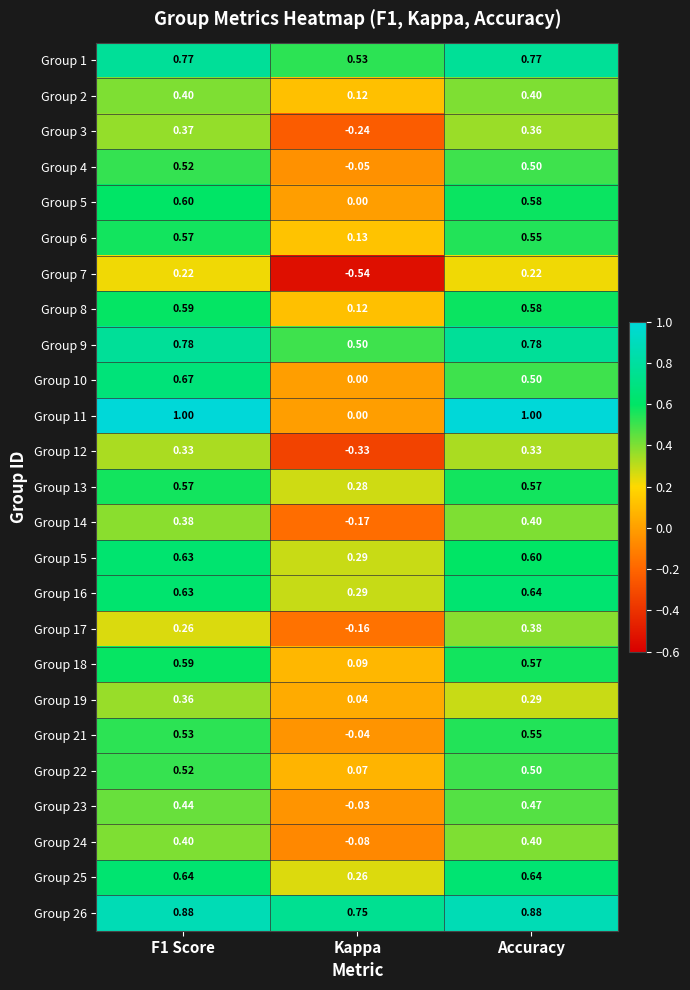

Which label corresponds to the smallest value in the chart?

Kappa